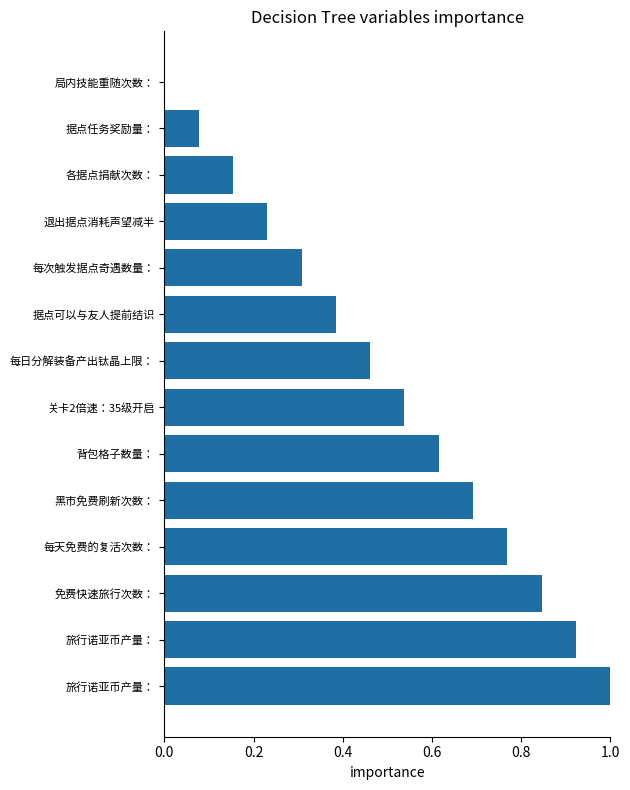

How many distinct data groups are displayed?

1